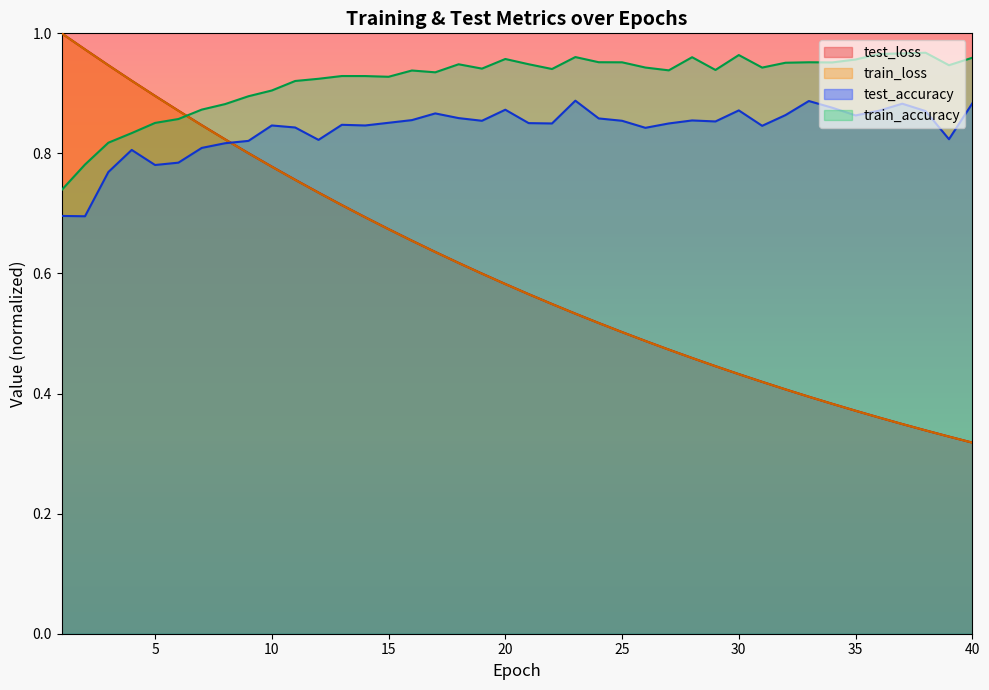

List the labels in order of train_accuracy value, largest first.

38, 37, 36, 30, 23, 28, 40, 20, 35, 24, 33, 25, 34, 32, 21, 18, 39, 26, 31, 19, 22, 29, 27, 16, 17, 13, 14, 15, 12, 11, 10, 9, 8, 7, 6, 5, 4, 3, 2, 1